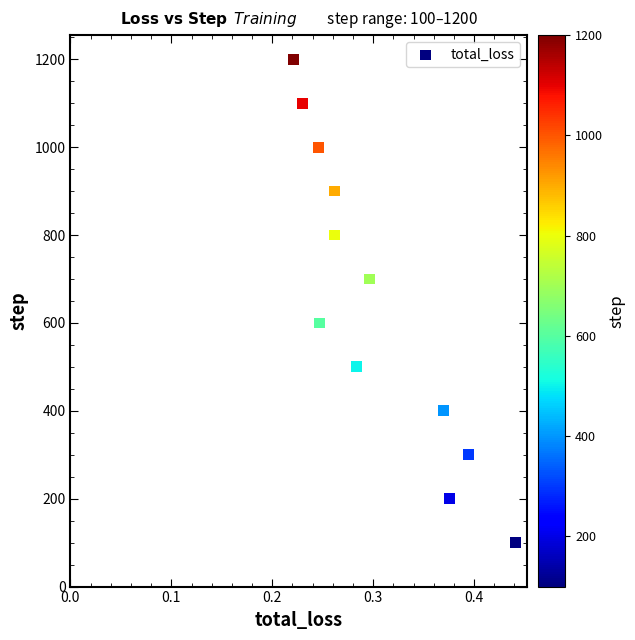

What is the average Y value?

650